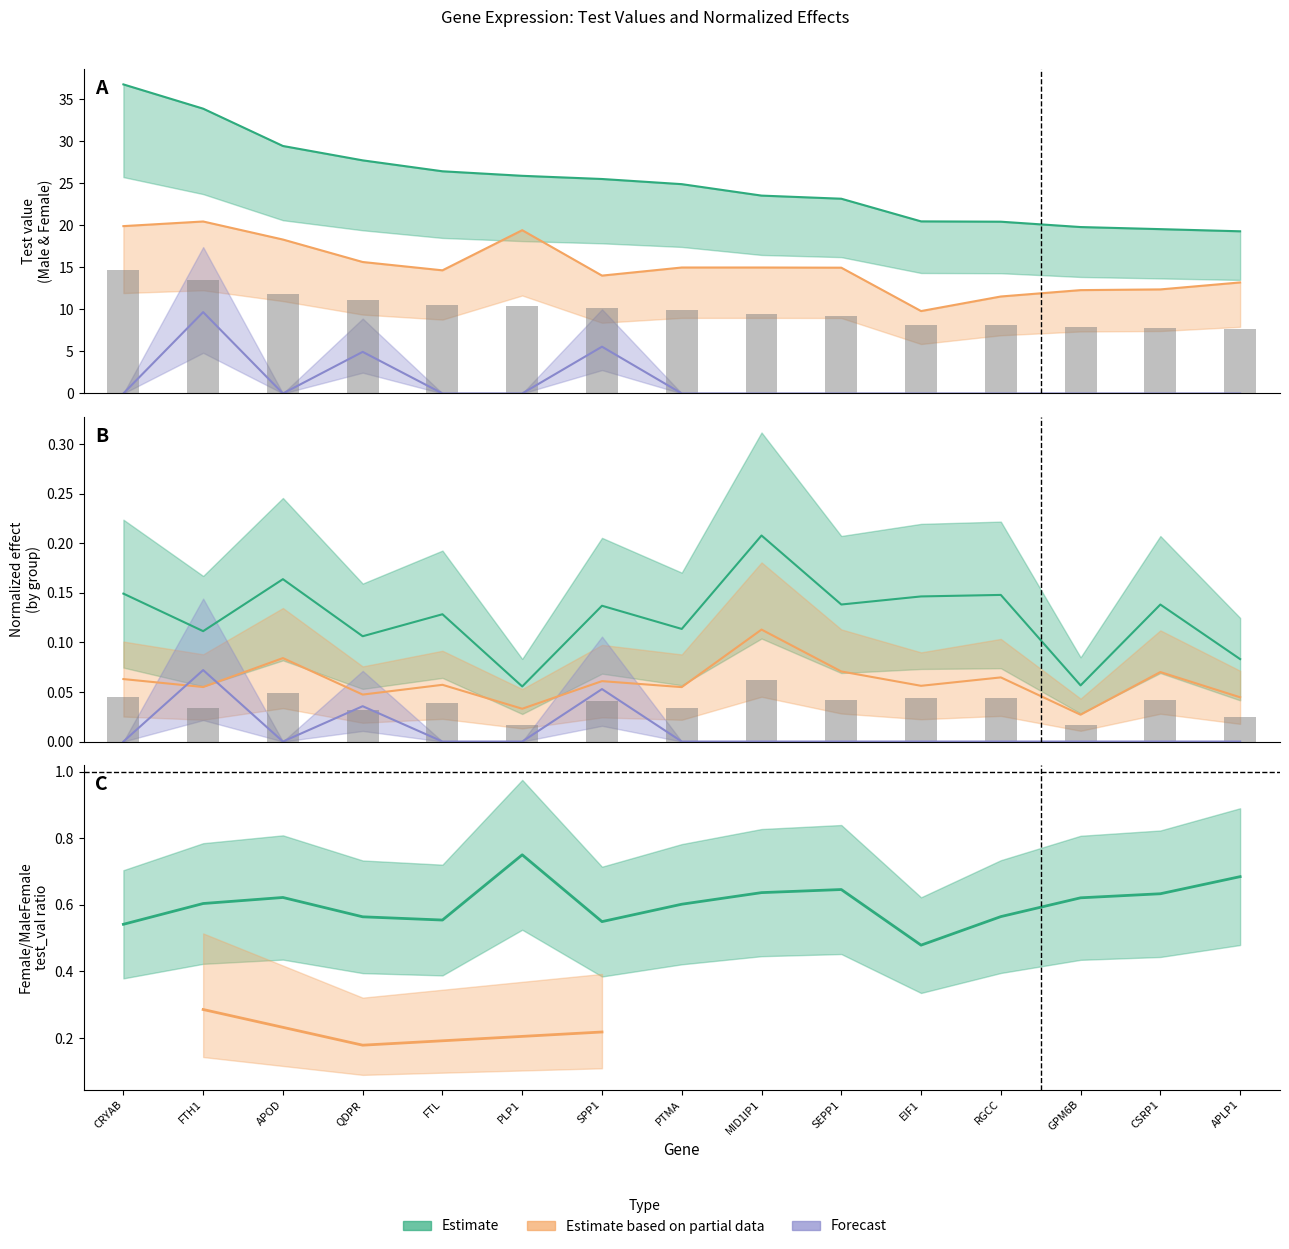

The Male & Female test_val series shows 32.9 at SEPP1. True or false?

False